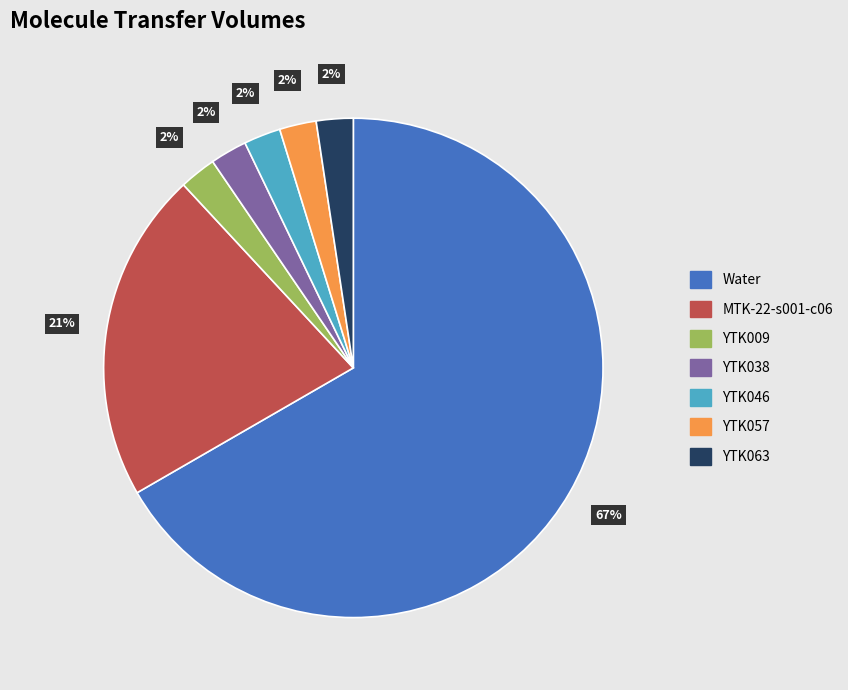

Is YTK009 the majority of the pie?

No